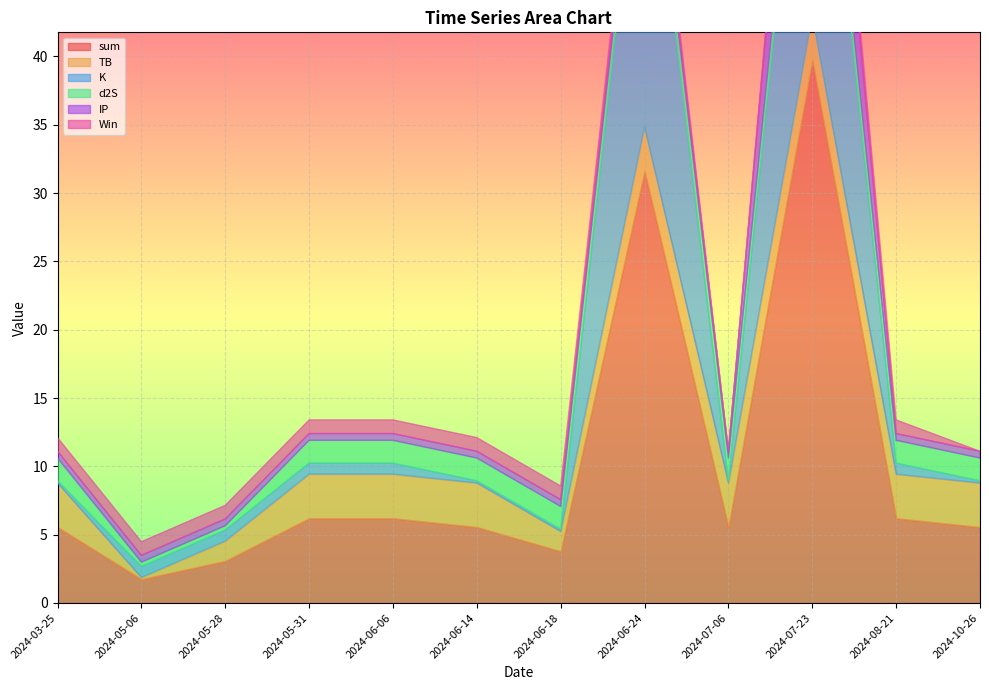

What is the total value across all series at 2024-08-21?

13.4